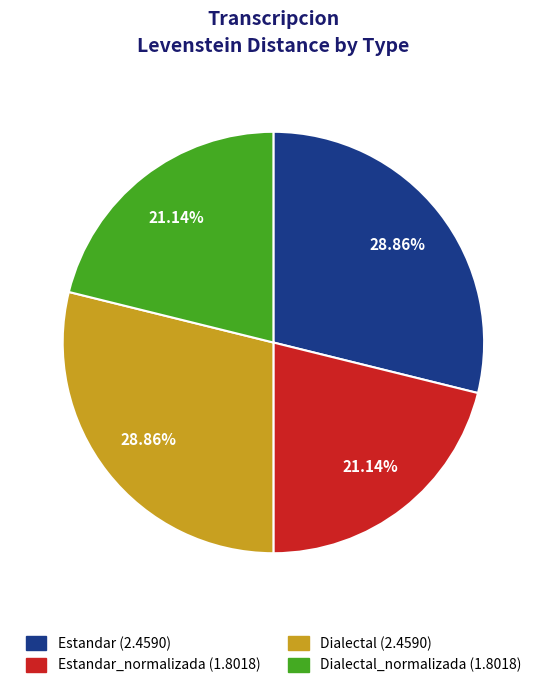

Is there a majority slice in this chart?

No